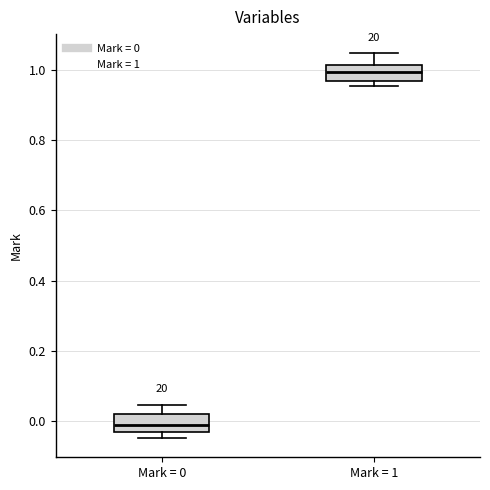

Which box's median line is the lowest?

Mark = 0